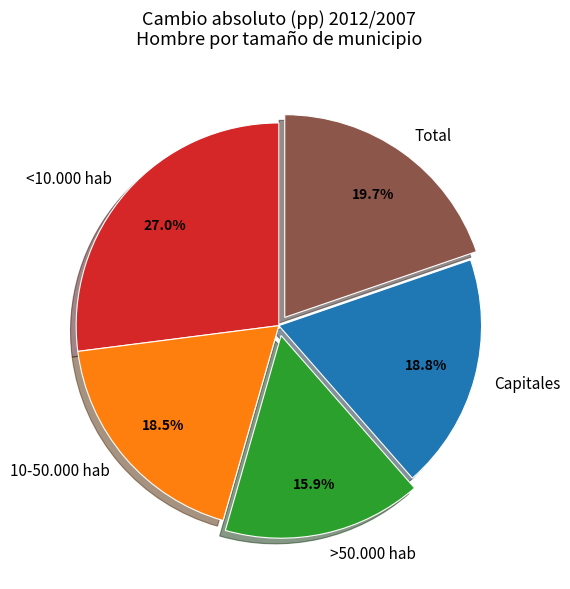

Approximately how many times larger is the value at <10.000 hab compared to Capitales?

1.4